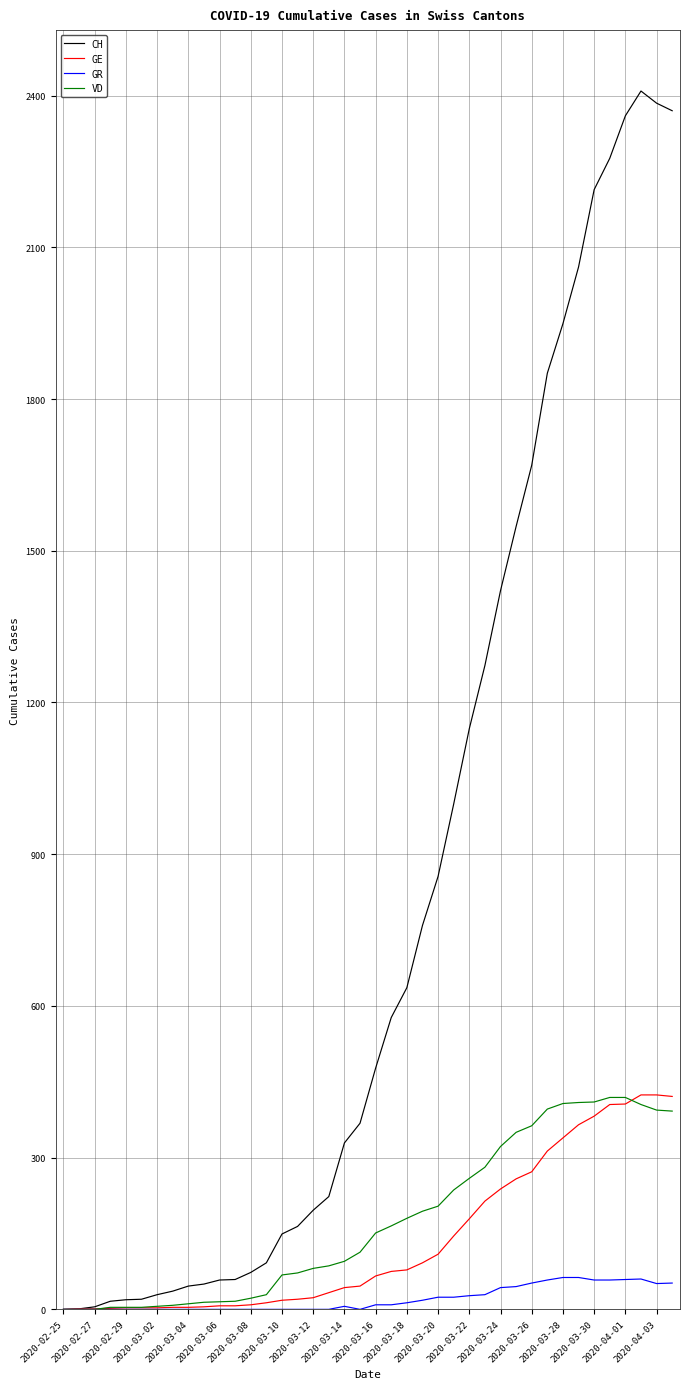

What are all the series names shown in the legend?

CH, GE, GR, VD